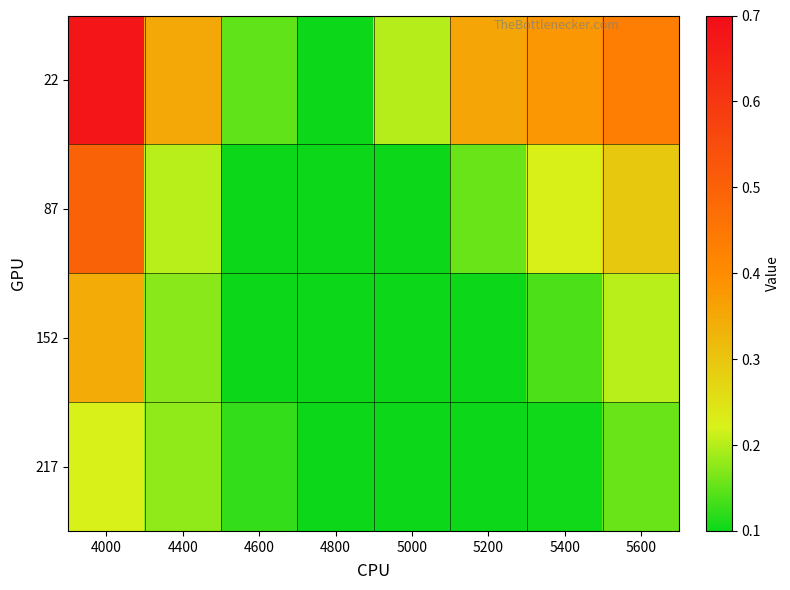

What is the spread (max minus min) of values at 4600?

0.1